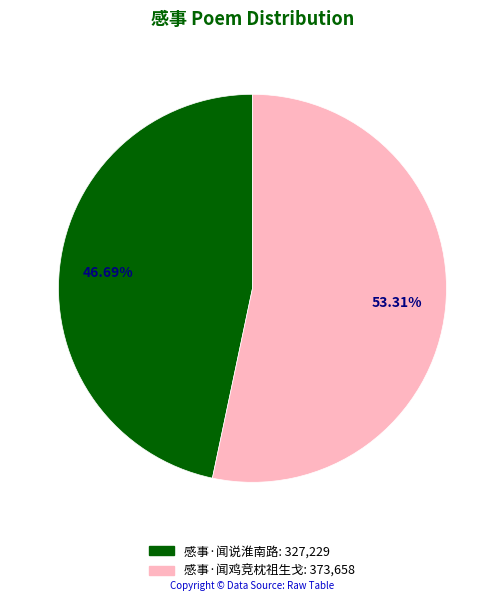

To the nearest percent, what is the difference between the largest and smallest slice percentages?

7%